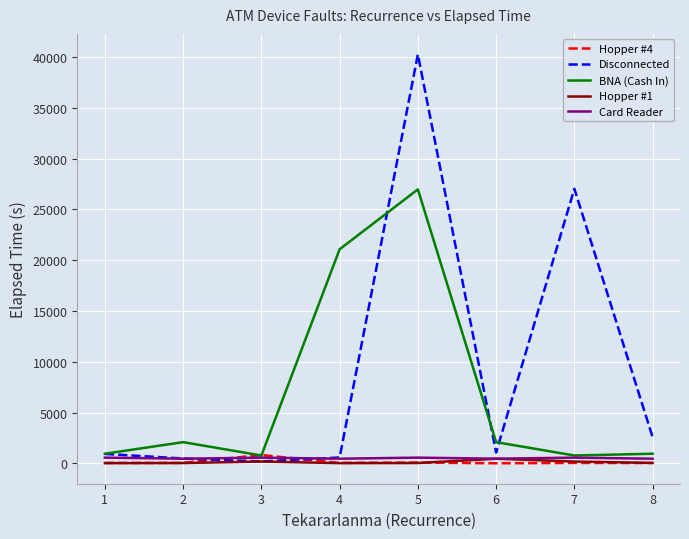

Is the value of Hopper #1 at 4 greater than the value of Card Reader at 6?

No